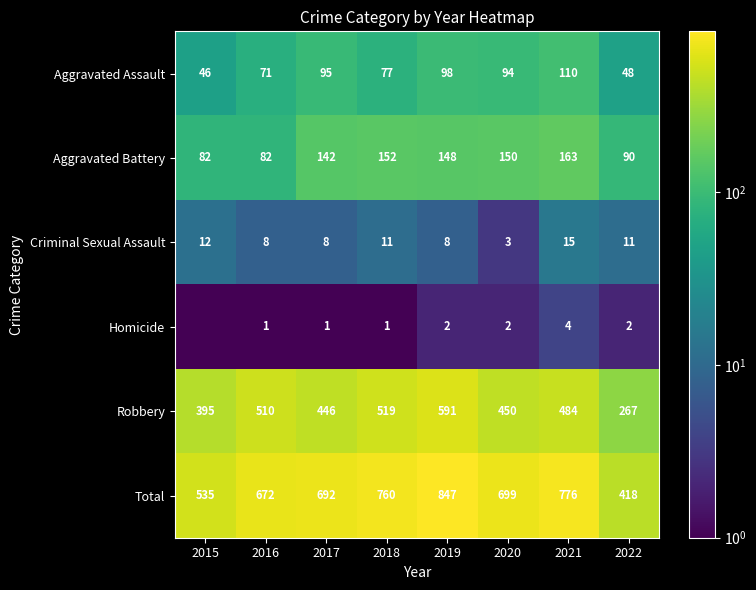

Is the value of Aggravated Assault at 2022 greater than the value of Total at 2020?

No